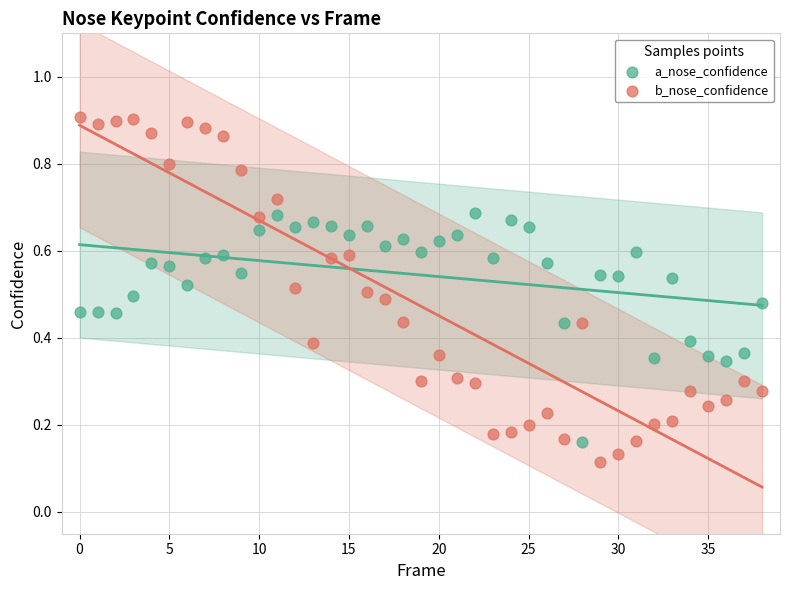

Which series has the widest spread of Y values?

b_nose_confidence